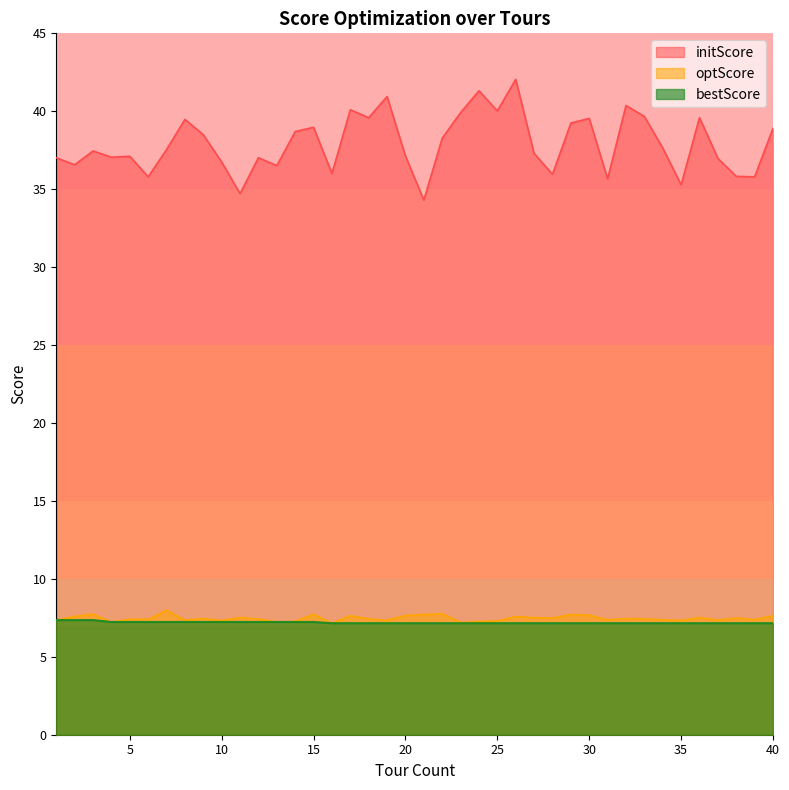

Reading left to right, transcribe all the data shown in this chart.

initScore: 1=37.0	2=36.6	3=37.5	4=37.1	5=37.1	6=35.8	7=37.5	8=39.5	9=38.5	10=36.7	11=34.7	12=37.0	13=36.5	14=38.7	15=39.0	16=36.0	17=40.1	18=39.6	19=40.9	20=37.1	21=34.3	22=38.3	23=39.9	24=41.3	25=40.0	26=42.0	27=37.3	28=36.0	29=39.2	30=39.5	31=35.7	32=40.4	33=39.7	34=37.6	35=35.3	36=39.6	37=37.0	38=35.8	39=35.8	40=38.9
optScore: 1=7.4	2=7.6	3=7.7	4=7.2	5=7.4	6=7.4	7=8.0	8=7.3	9=7.5	10=7.3	11=7.5	12=7.4	13=7.2	14=7.3	15=7.7	16=7.2	17=7.6	18=7.4	19=7.3	20=7.6	21=7.7	22=7.8	23=7.2	24=7.3	25=7.3	26=7.6	27=7.5	28=7.5	29=7.7	30=7.7	31=7.4	32=7.4	33=7.4	34=7.4	35=7.3	36=7.5	37=7.4	38=7.5	39=7.4	40=7.6
bestScore: 1=7.4	2=7.4	3=7.4	4=7.2	5=7.2	6=7.2	7=7.2	8=7.2	9=7.2	10=7.2	11=7.2	12=7.2	13=7.2	14=7.2	15=7.2	16=7.2	17=7.2	18=7.2	19=7.2	20=7.2	21=7.2	22=7.2	23=7.2	24=7.2	25=7.2	26=7.2	27=7.2	28=7.2	29=7.2	30=7.2	31=7.2	32=7.2	33=7.2	34=7.2	35=7.2	36=7.2	37=7.2	38=7.2	39=7.2	40=7.2